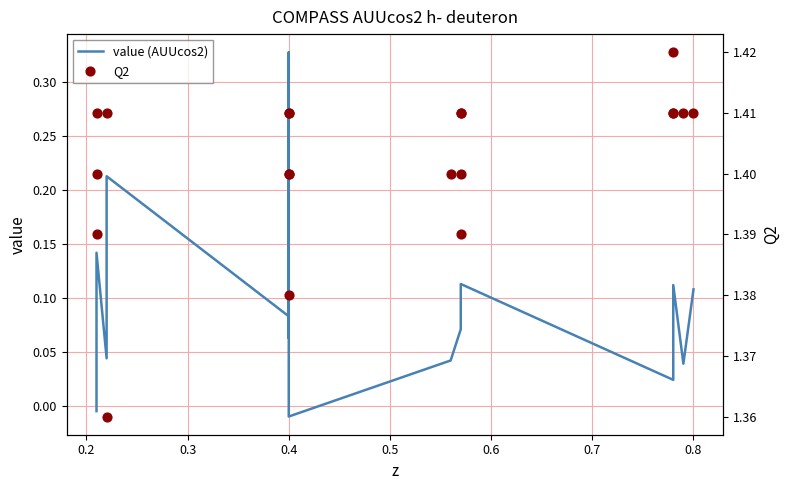

Which series has the largest total across all categories?

Q2